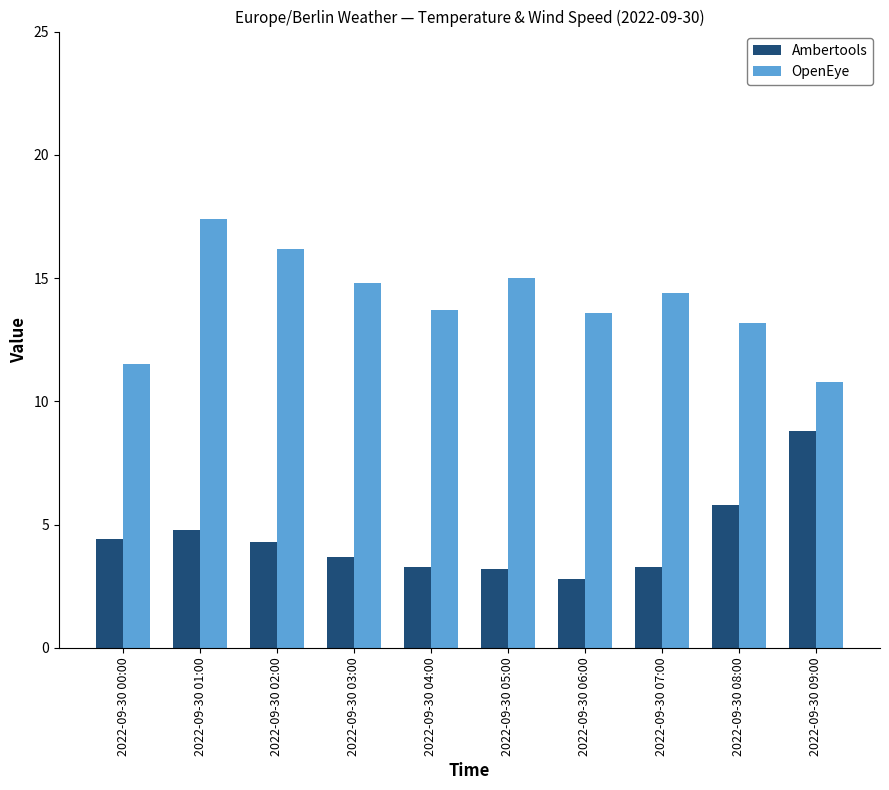

What is the value of the OpenEye bar at the 6th from the left?

15.0